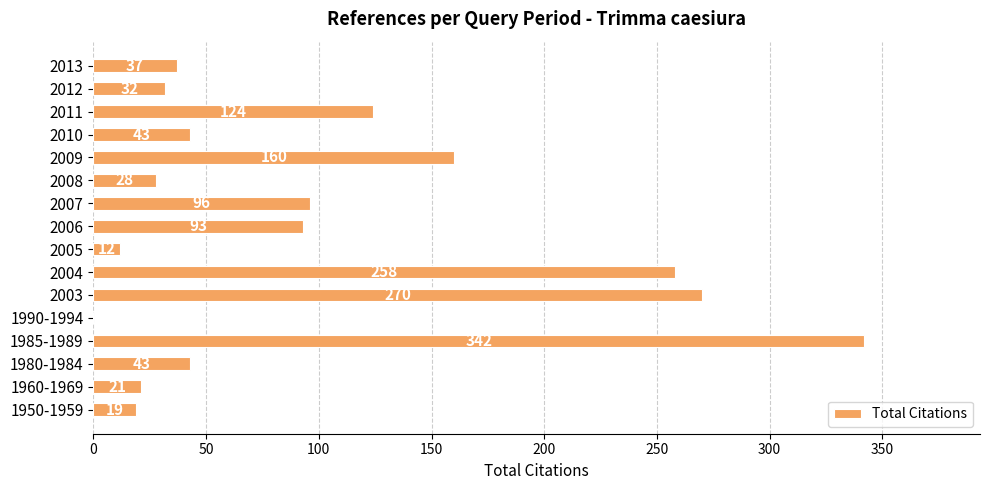

The chart shows a value of 57 at 2006. True or false?

False